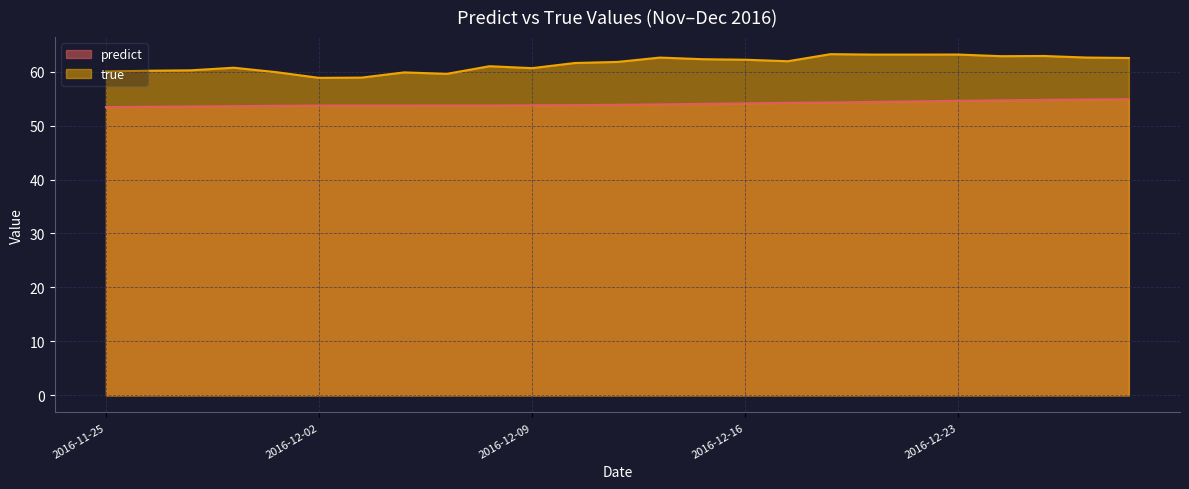

How many values in the true series are below 61?

10